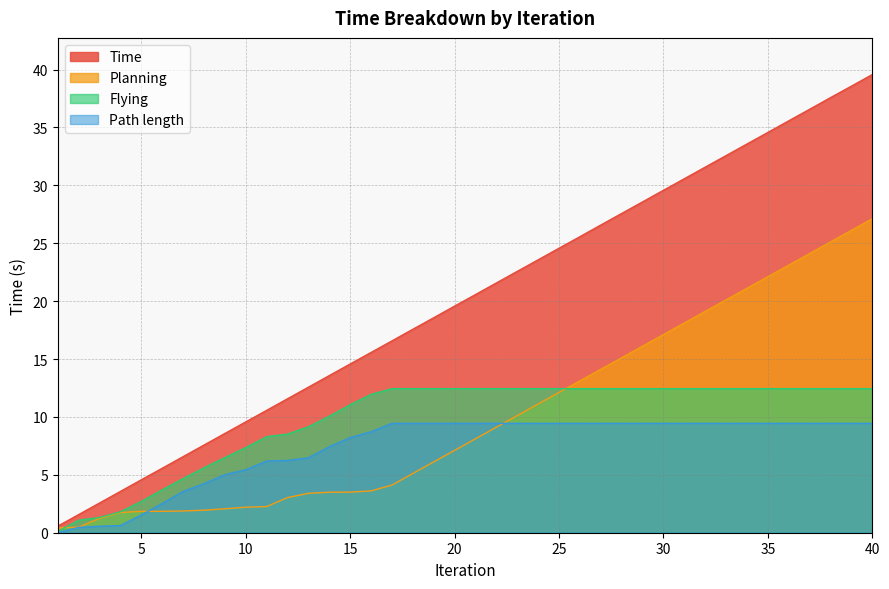

What is the spread (max minus min) of values at 7?

4.7